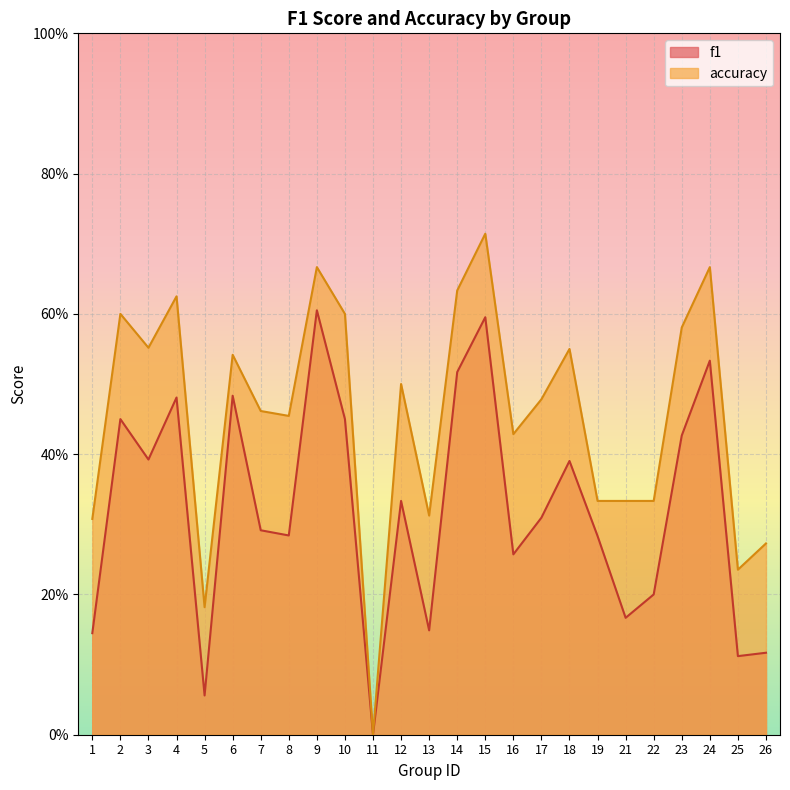

True or false: f1 and accuracy cross at least once.

False